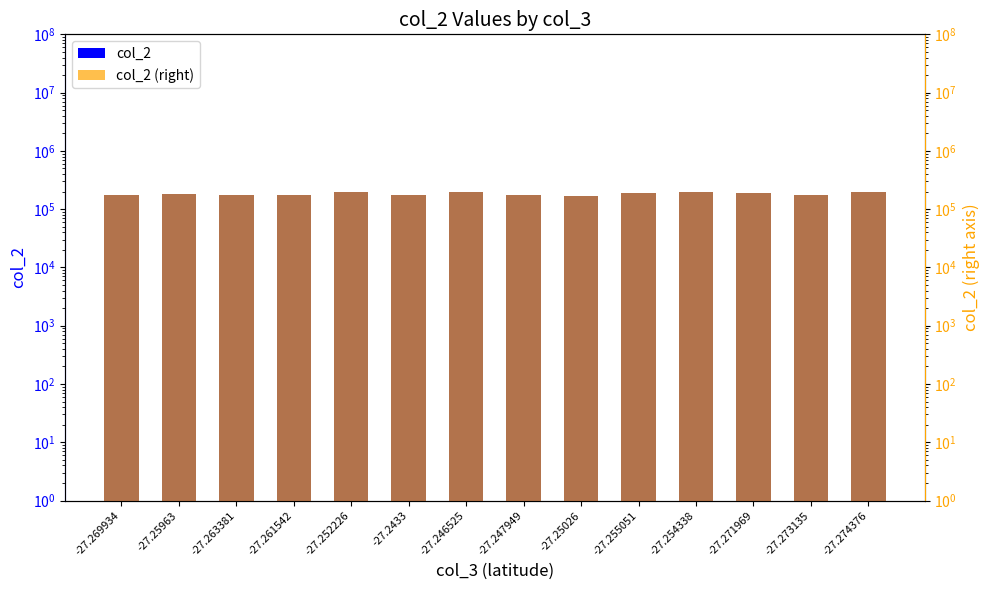

Reading right to left, list all the values displayed in this chart.

col_2: 193920	172840	185942	193788	189702	169563	171738	194108	178237	198343	172662	174701	183209	173092
col_2 (right): 193920	172840	185942	193788	189702	169563	171738	194108	178237	198343	172662	174701	183209	173092